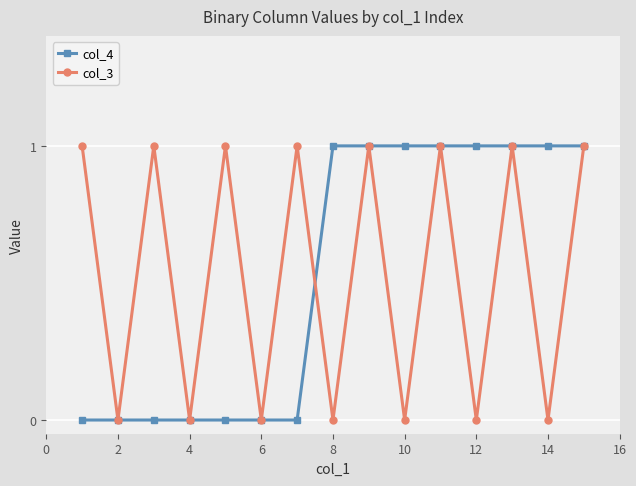

In col_3, how many points are lower than both neighbors (excluding endpoints)?

7